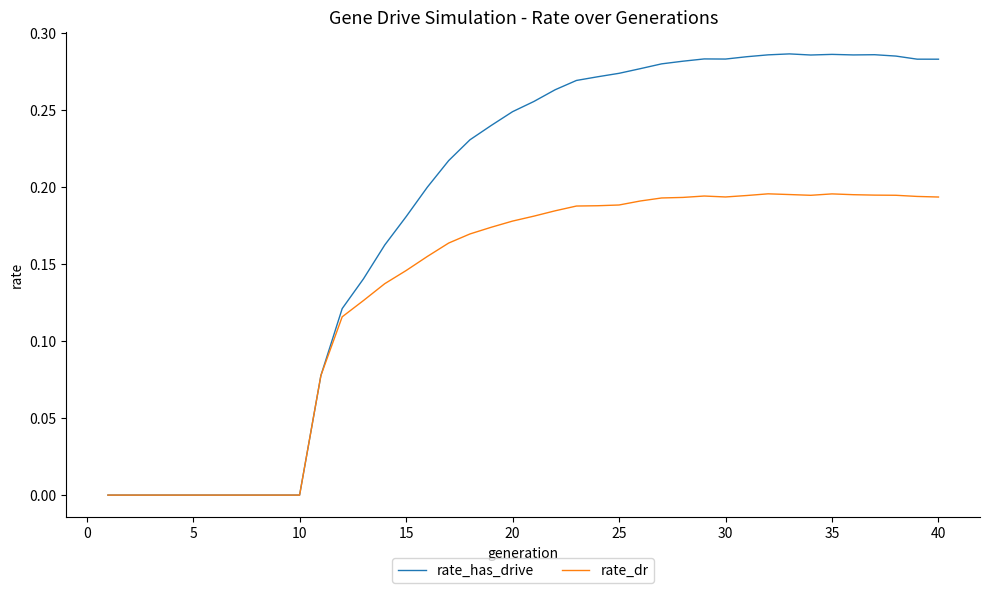

Rank the series by their maximum value, from lowest to highest.

rate_dr, rate_has_drive